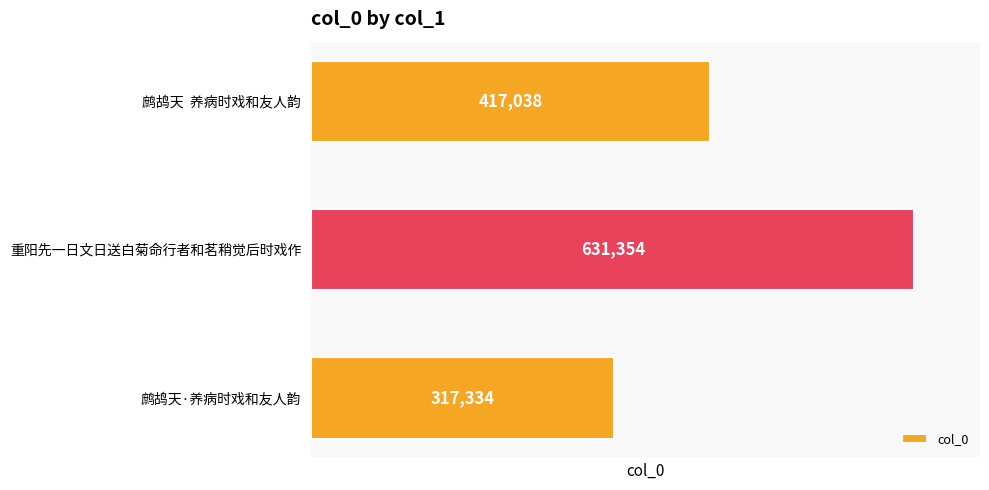

Count the values in the range 317334 to 631354.

3